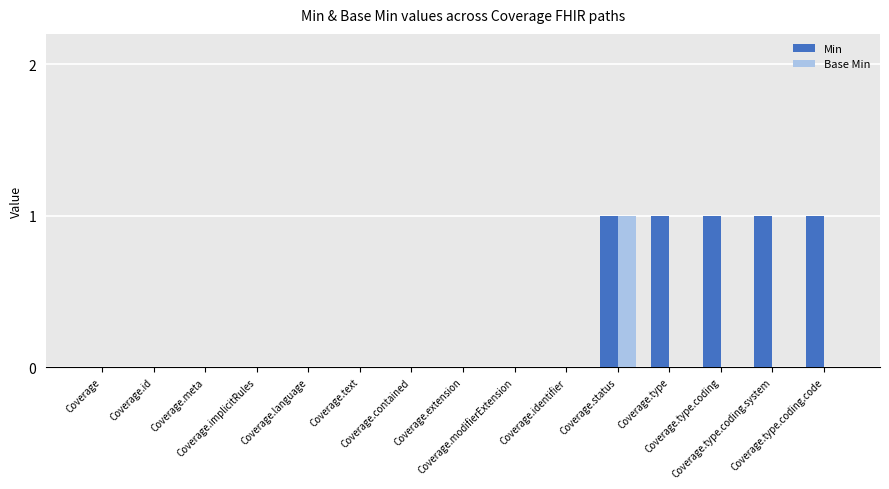

What is the sum of all Min values?

5